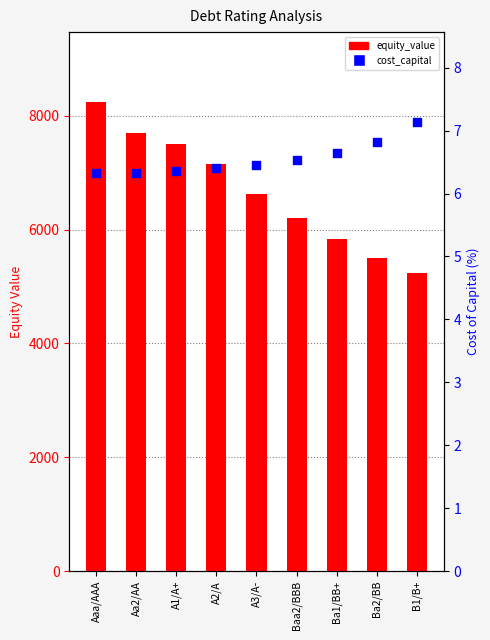

Which series has the widest spread of Y values?

equity_value